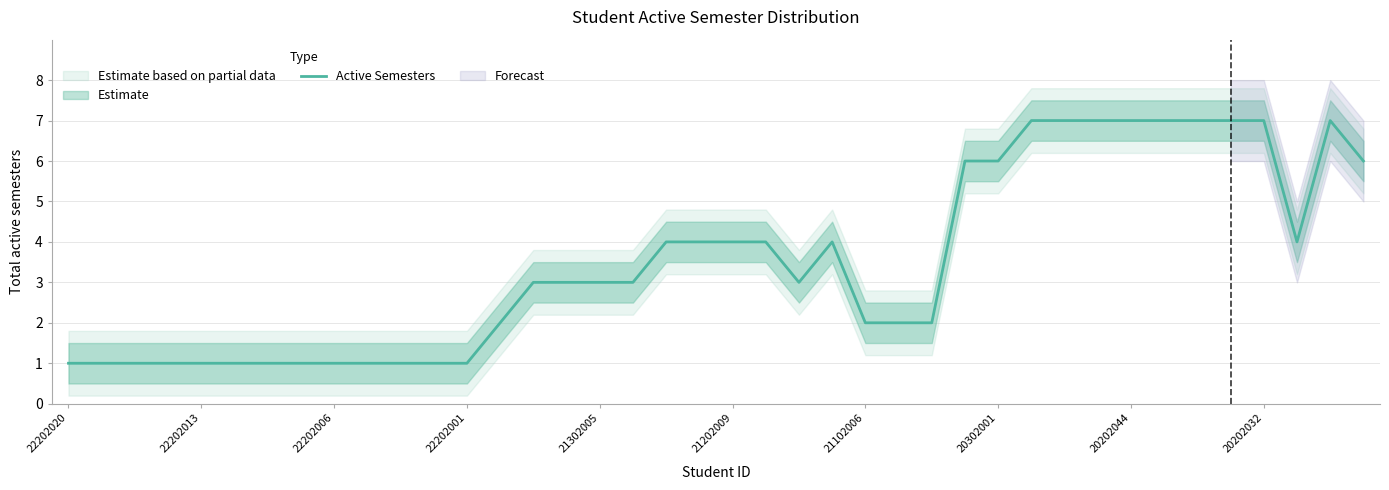

Reading left to right, extract all data points from this chart.

1	1	1	1	1	1	1	1	1	1	1	1	1	2	3	3	3	3	4	4	4	4	3	4	2	2	2	6	6	7	7	7	7	7	7	7	7	4	7	6